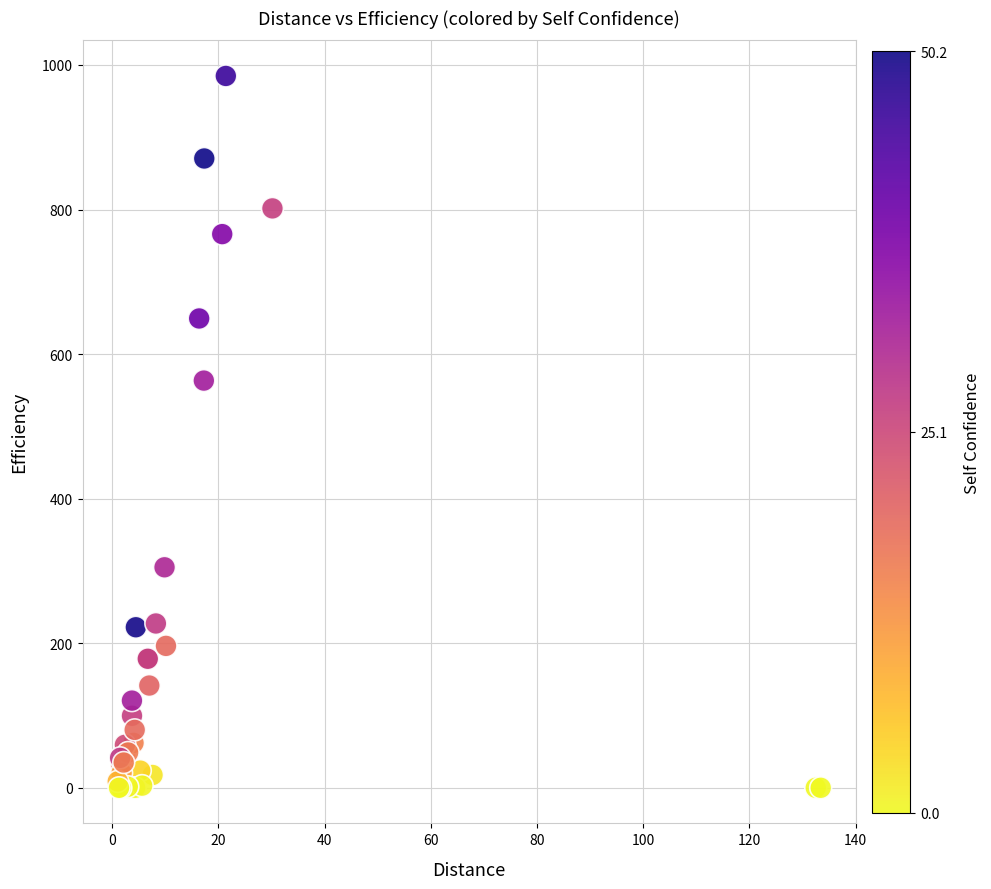

What Y value in the scatter plot is closest to 492?

563.4